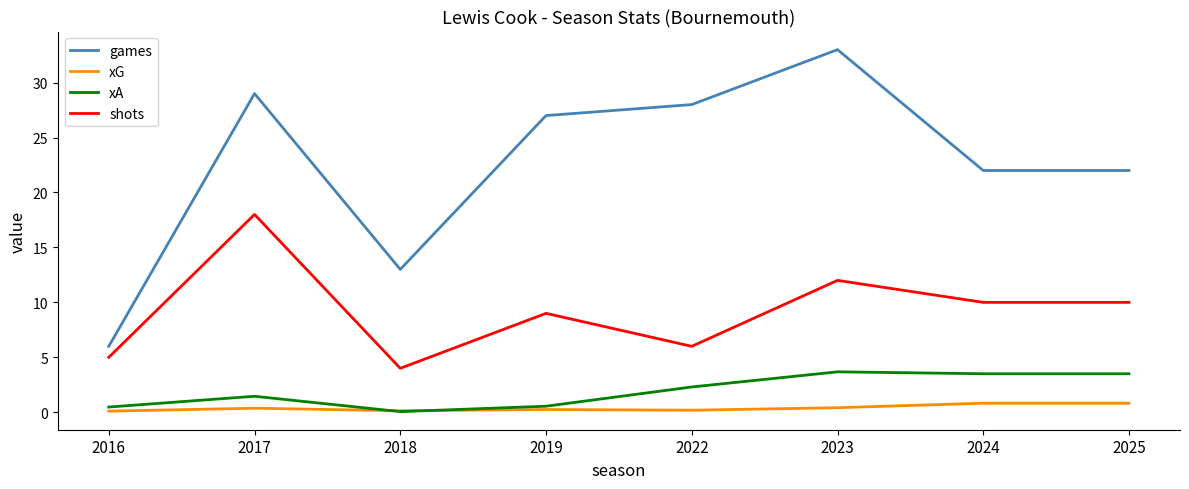

What is the minimum value shown in the chart?

0.1